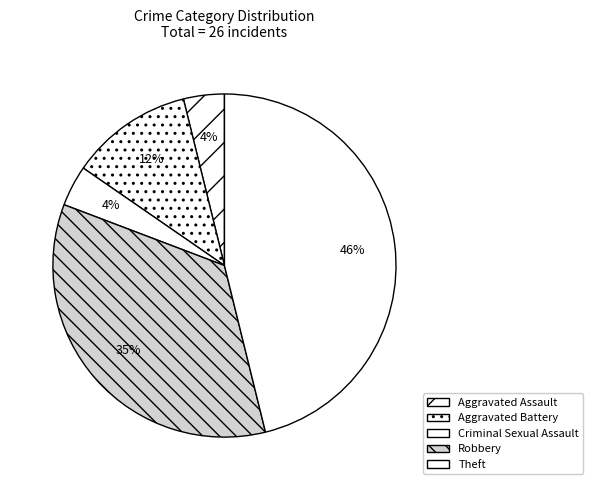

Is Criminal Sexual Assault the majority of the pie?

No